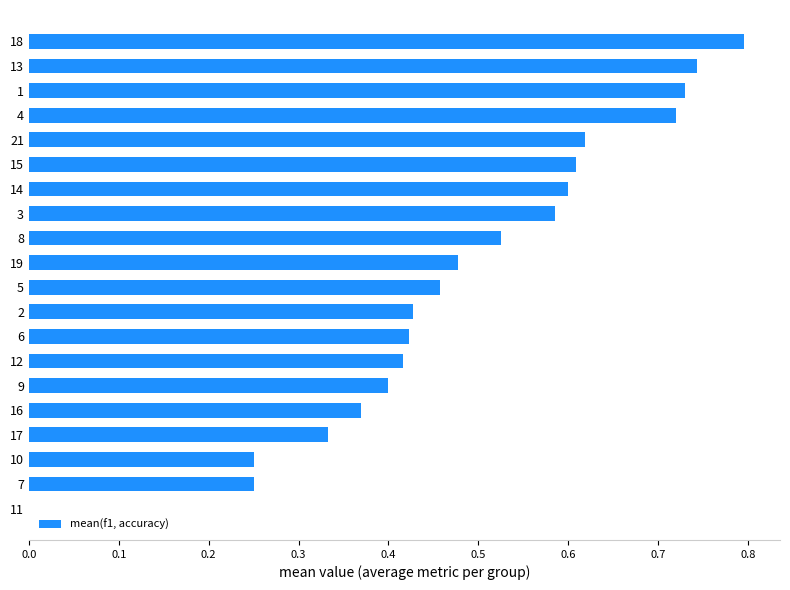

Read the value at 18.

0.8